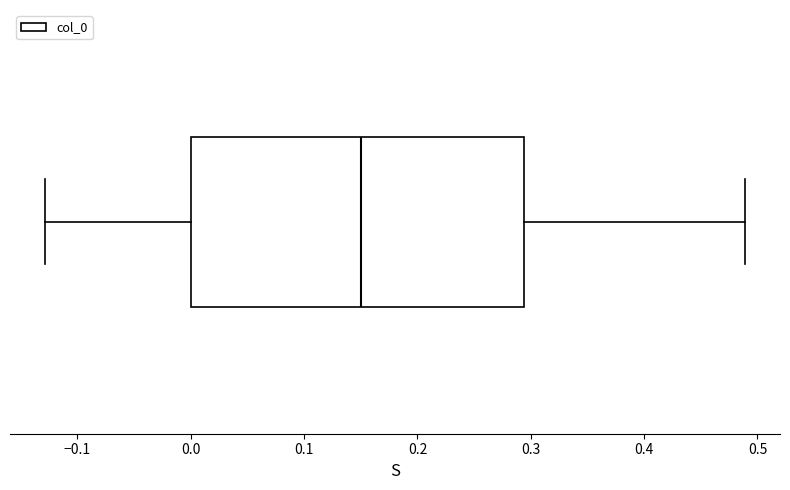

Transcribe this box plot: give where the median line is, the range the box spans, and where the two whiskers end, as read against the x-axis. The values are not printed on the chart, so give them approximately, as read against the axis.

median 0.15, box 0.00 to 0.29, whiskers -0.13 to 0.49